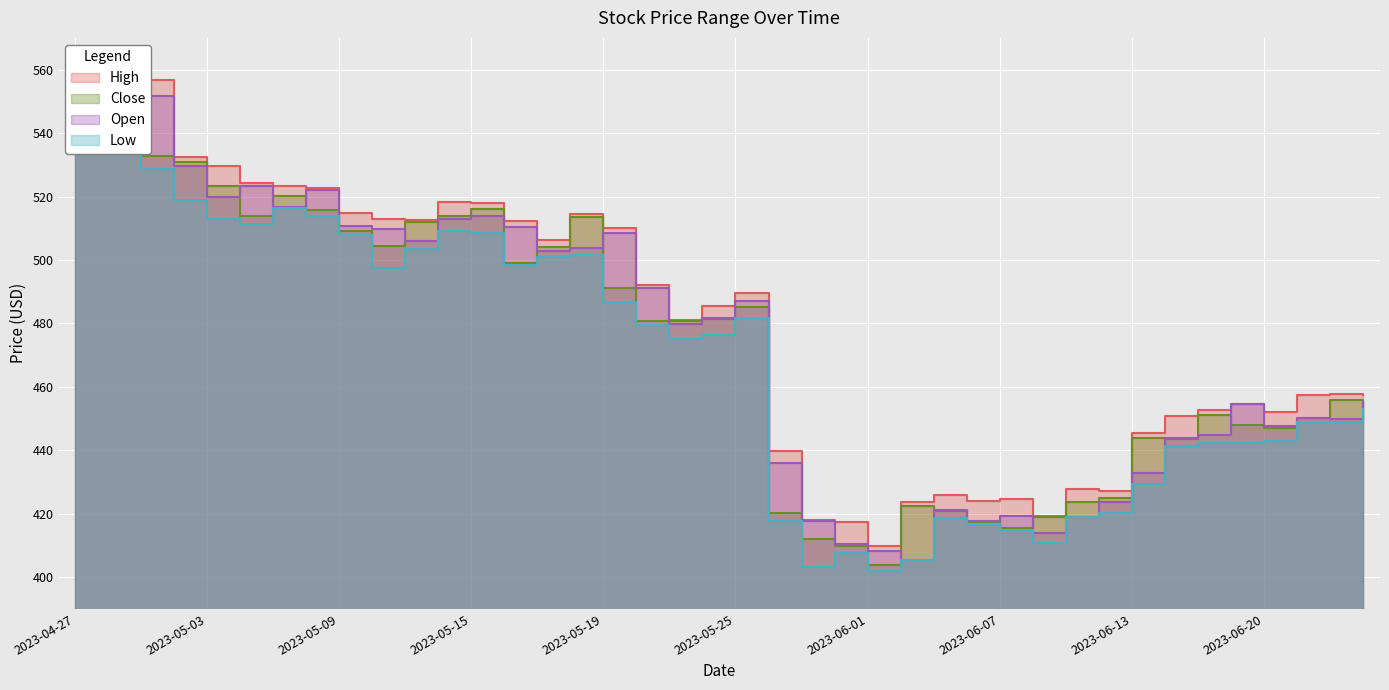

Reading right to left, what are all the values shown in this chart?

High: 457.3	457.9	457.4	452.0	454.6	452.6	450.8	445.3	427.2	427.9	419.4	424.8	424.0	426.0	423.8	409.9	417.4	418.0	439.9	489.6	485.6	481.2	492.2	509.9	514.3	506.4	512.4	517.9	518.3	512.6	512.9	514.8	522.6	523.3	524.3	529.5	532.5	556.6	551.9	550.7
Close: 453.4	455.7	450.2	447.1	447.9	451.1	443.6	443.8	424.9	423.6	418.9	415.6	417.5	421.0	422.4	403.8	409.8	412.2	420.3	485.1	481.4	480.6	480.7	491.1	513.6	503.9	499.0	516.0	513.9	512.1	504.5	509.1	515.7	520.0	514.0	523.2	530.9	532.9	551.4	547.8
Low: 453.1	448.9	448.9	443.0	442.4	442.5	441.3	429.4	420.2	419.0	410.9	415.0	416.7	418.8	405.6	402.0	407.6	403.1	417.6	481.7	476.5	475.1	479.6	486.9	501.6	500.9	498.6	508.4	509.2	503.6	497.5	508.0	514.0	516.3	511.2	512.9	519.0	528.6	544.5	539.0
Open: 455.1	449.9	450.3	447.8	454.6	445.0	444.0	432.7	423.8	419.0	414.0	419.4	417.6	421.3	405.6	408.1	410.5	417.6	436.1	487.2	481.6	479.9	491.1	508.4	503.9	502.8	510.5	513.9	512.8	506.1	509.9	510.8	522.0	516.7	523.2	519.8	529.5	551.7	546.1	550.0